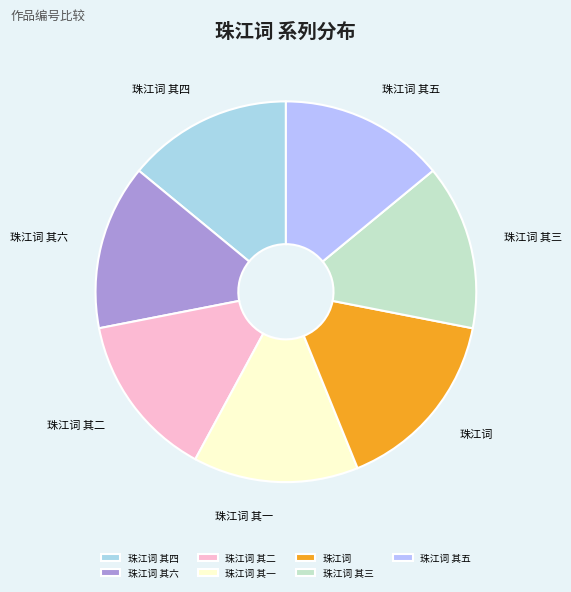

Is it true that 珠江词 其三 is 14% of the pie?

True